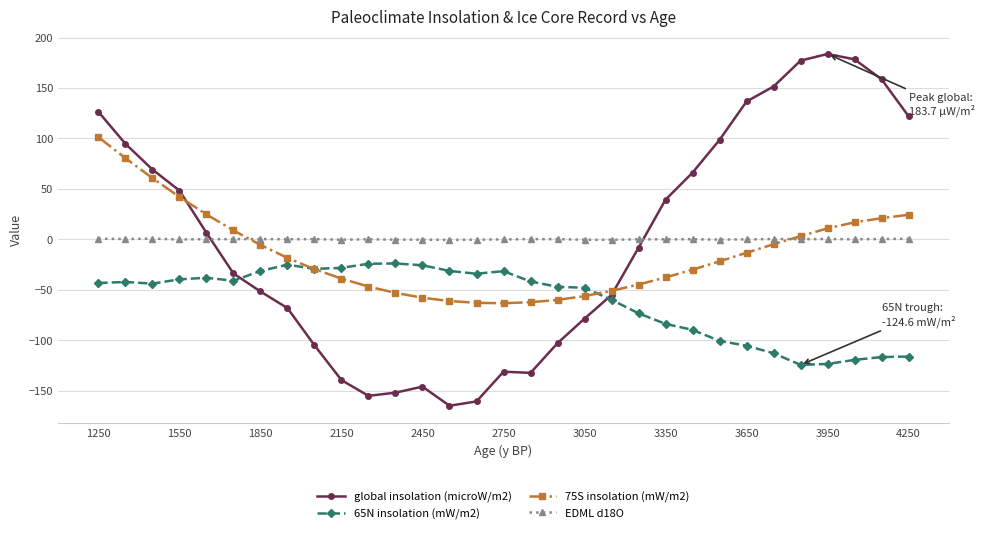

What is the value of the global insolation (microW/m2) point at the 28th from the left?

183.7